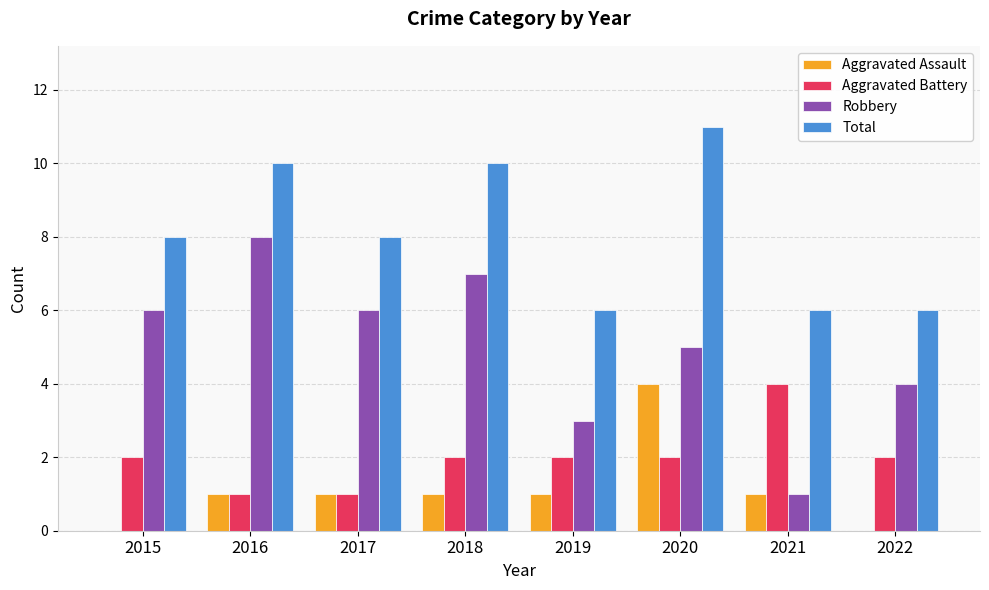

Which series has the largest total across all categories?

Total